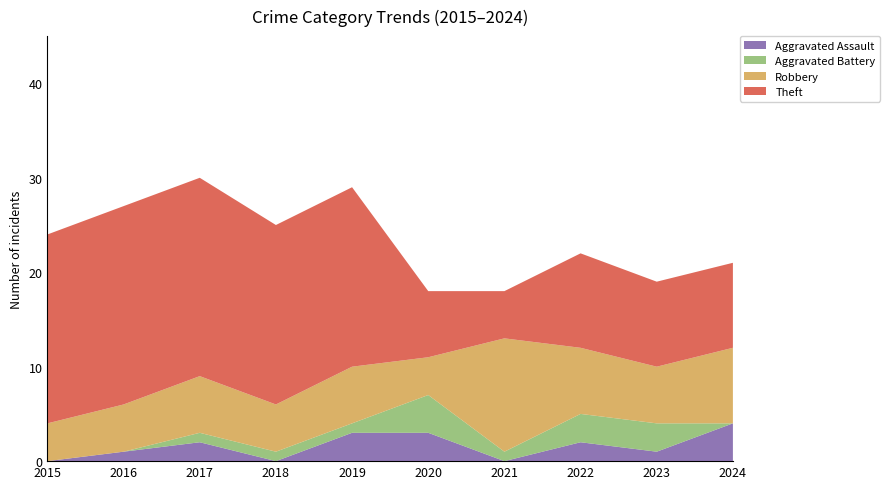

Reading left to right, what are all the values shown in this chart?

Aggravated Assault: 2015=0	2016=1	2017=2	2018=0	2019=3	2020=3	2021=0	2022=2	2023=1	2024=4
Aggravated Battery: 2015=0	2016=0	2017=1	2018=1	2019=1	2020=4	2021=1	2022=3	2023=3	2024=0
Robbery: 2015=4	2016=5	2017=6	2018=5	2019=6	2020=4	2021=12	2022=7	2023=6	2024=8
Theft: 2015=20	2016=21	2017=21	2018=19	2019=19	2020=7	2021=5	2022=10	2023=9	2024=9